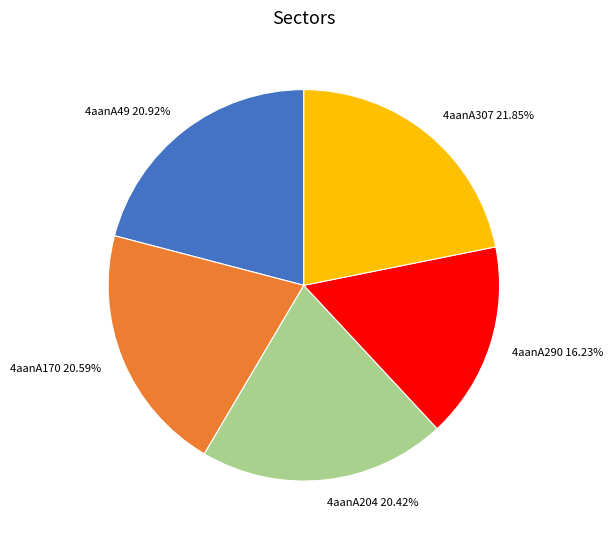

What percentage is the 4aanA204 slice, to the nearest percent?

20%